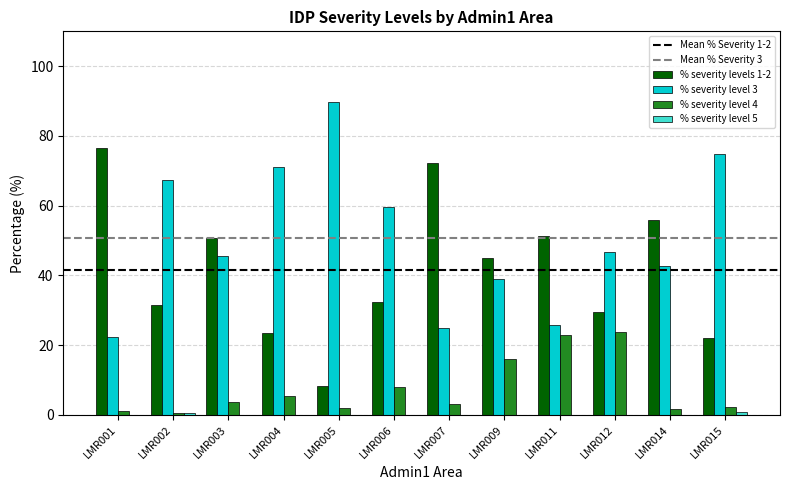

The value of % severity level 3 at LMR005 is 89.8. True or false?

True